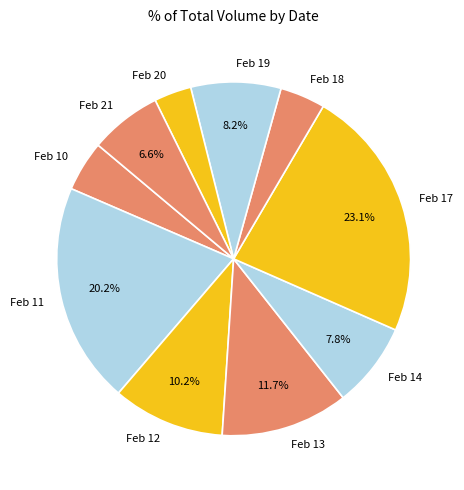

Is Feb 18 the majority of the pie?

No